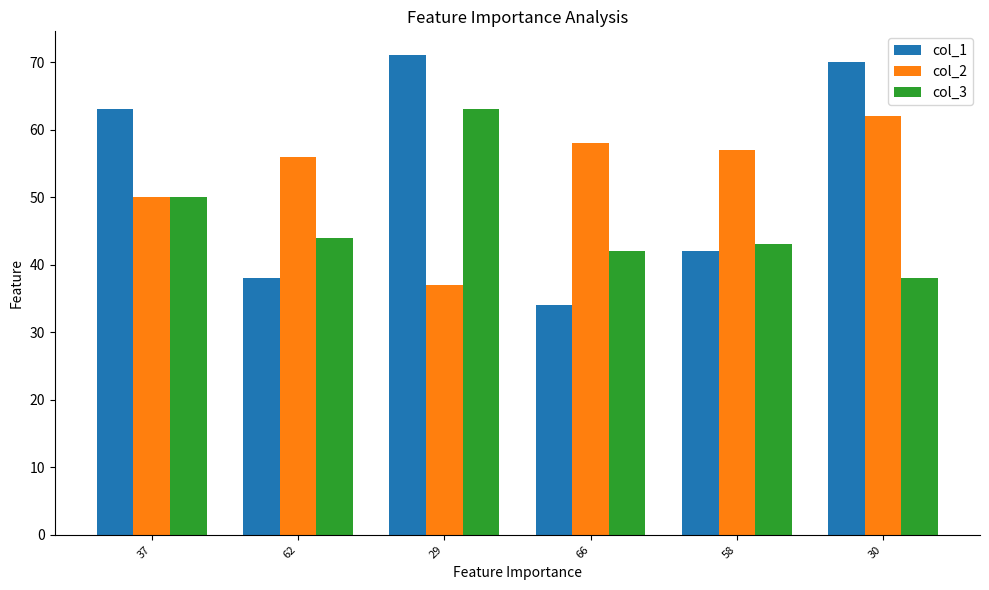

How many data points does each series have?

6